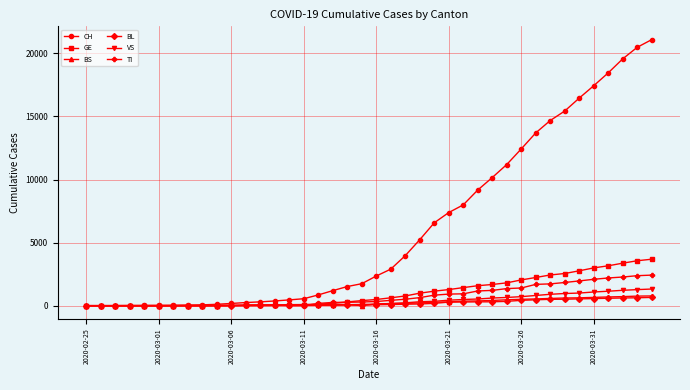

What is the maximum value shown in the chart?

21088